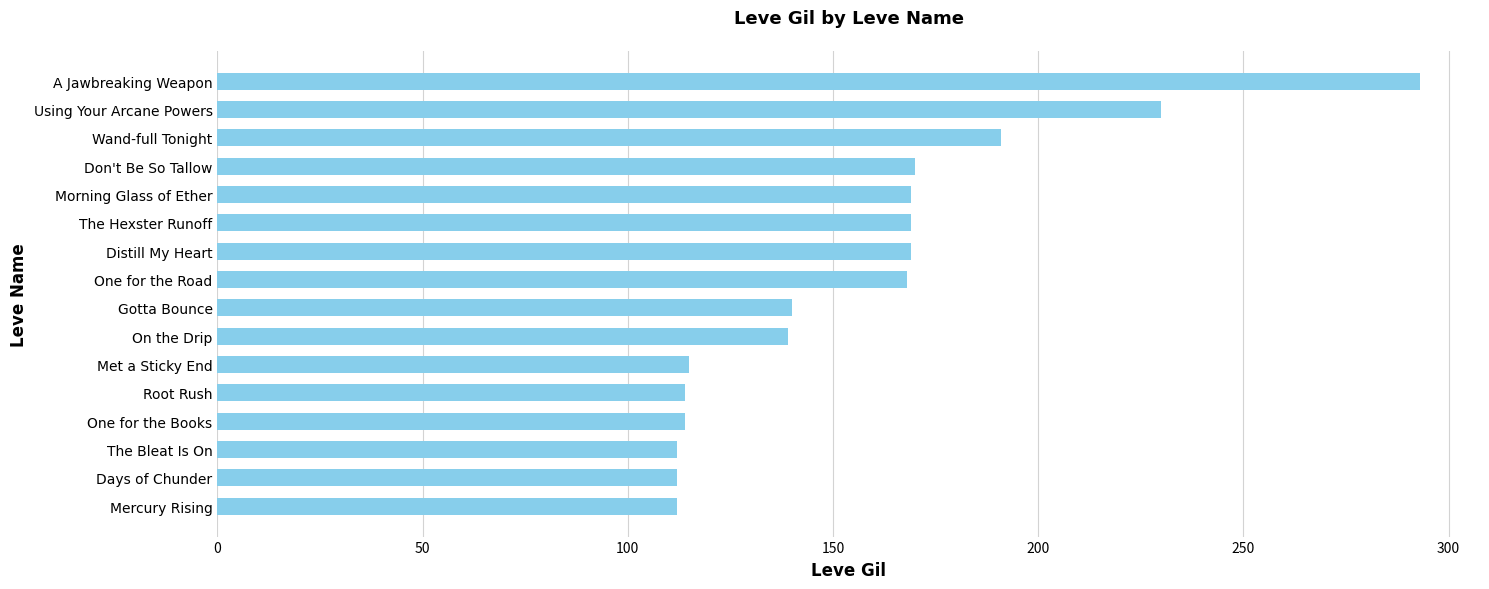

At which label is the value closest to 202?

Wand-full Tonight